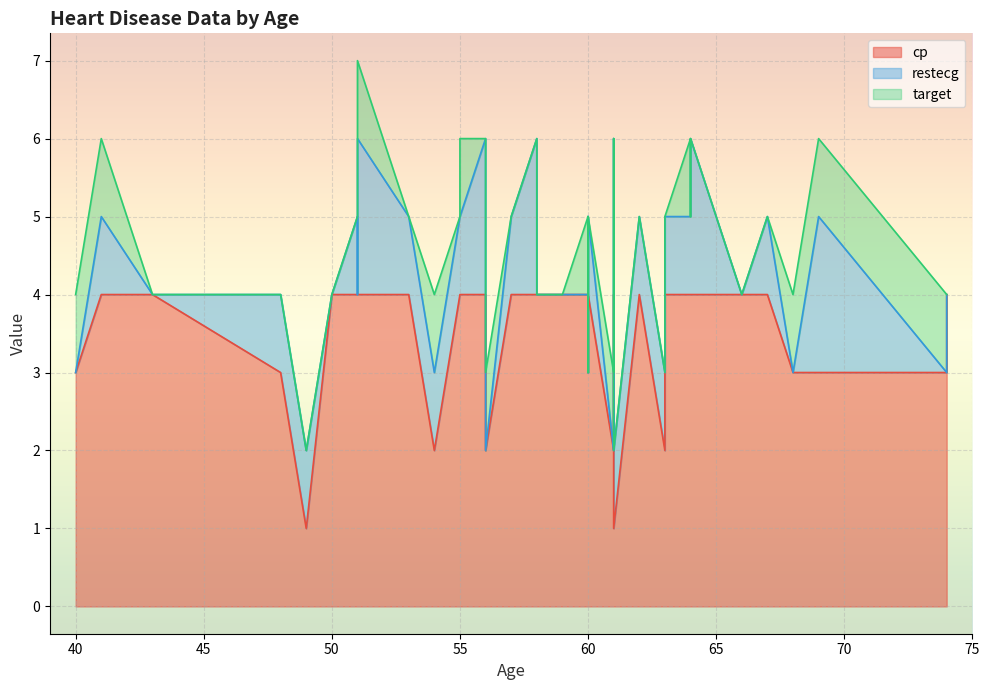

True or false: target and cp intersect in this chart.

False